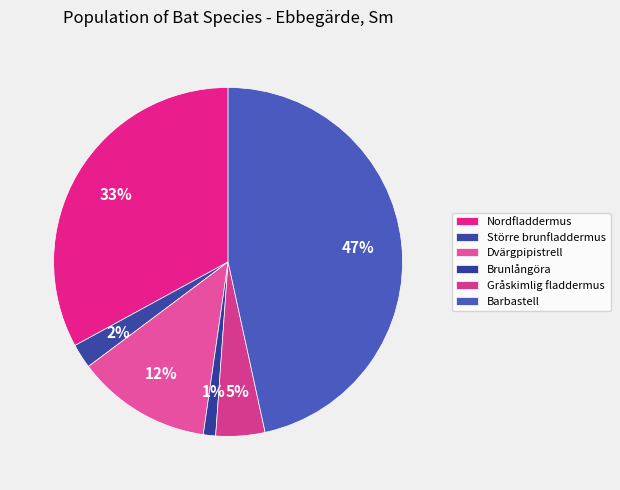

Which category has the biggest portion of the pie?

Barbastell